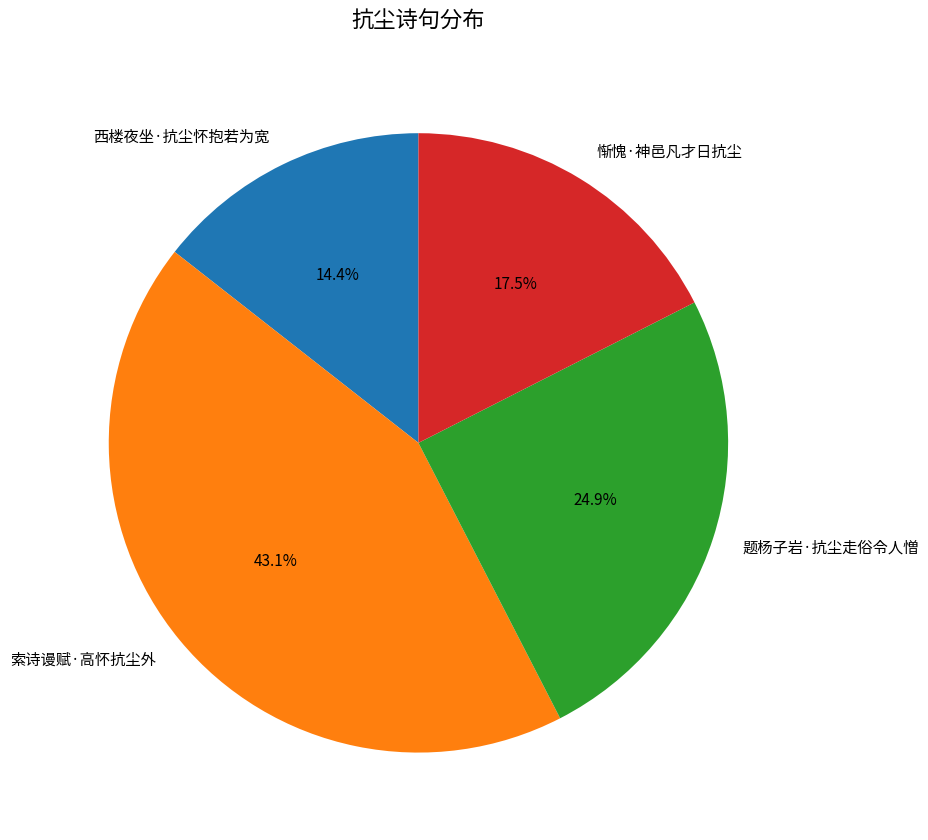

Which category has the smallest portion of the pie?

西楼夜坐·抗尘怀抱若为宽